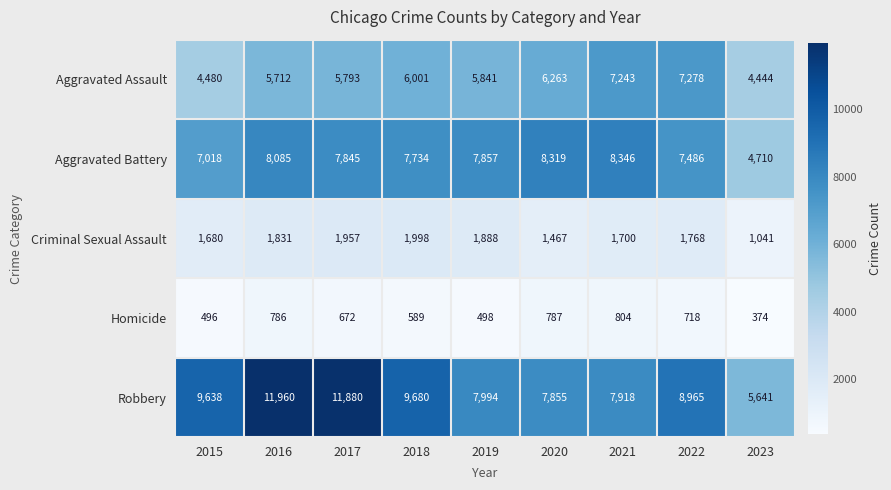

What is the difference between the highest and lowest values at 2019?

7496